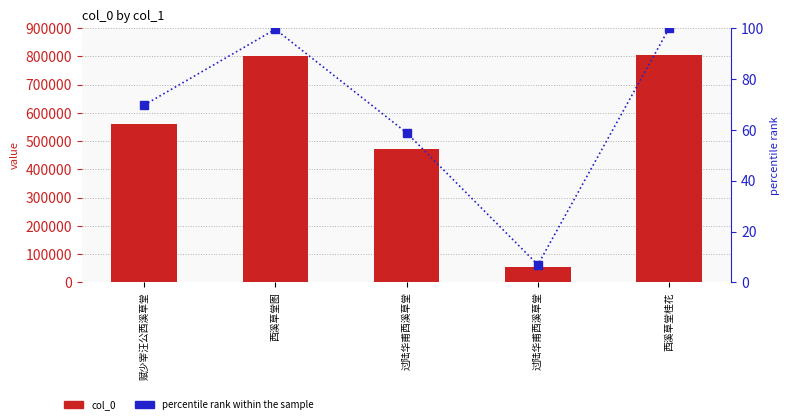

Which has a higher value, 赋少宰汪公西溪草堂 or 西溪草堂桂花?

西溪草堂桂花